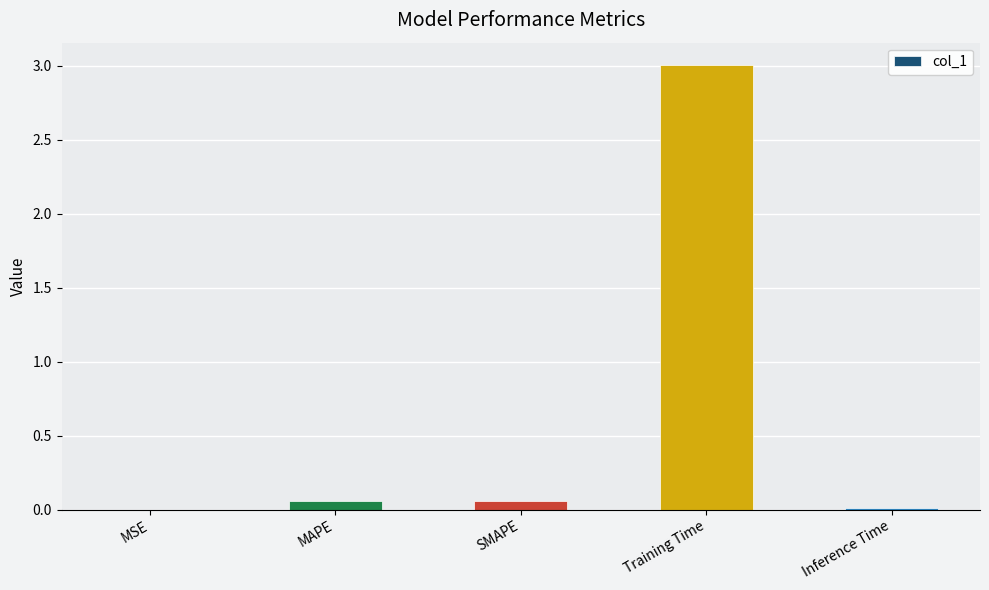

Is it true that the value at Training Time is 3.0?

True